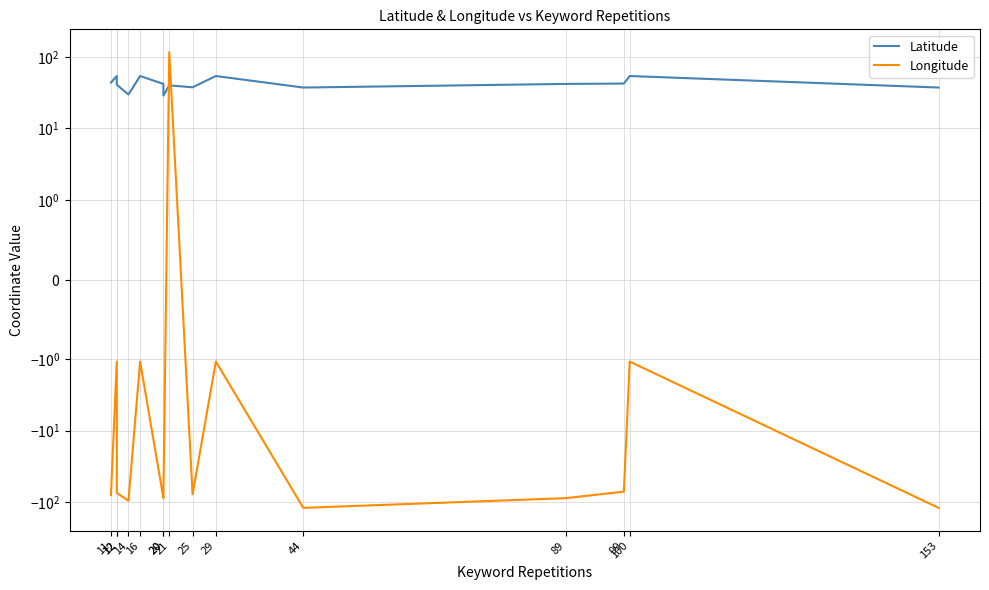

Reading left to right, list all the values displayed in this chart.

Latitude: 153=37.3	100=54.0	99=42.4	89=41.9	44=37.3	29=54.0	25=37.5	21=39.9	20=28.8	20=41.9	16=54.0	14=29.8	12=40.8	12=54.0	11=43.7
Longitude: 153=-119.8	100=-1.1	99=-71.1	89=-87.7	44=-119.8	29=-1.1	25=-77.4	21=116.4	20=-82.5	20=-87.7	16=-1.1	14=-95.4	12=-74.0	12=-1.1	11=-79.4